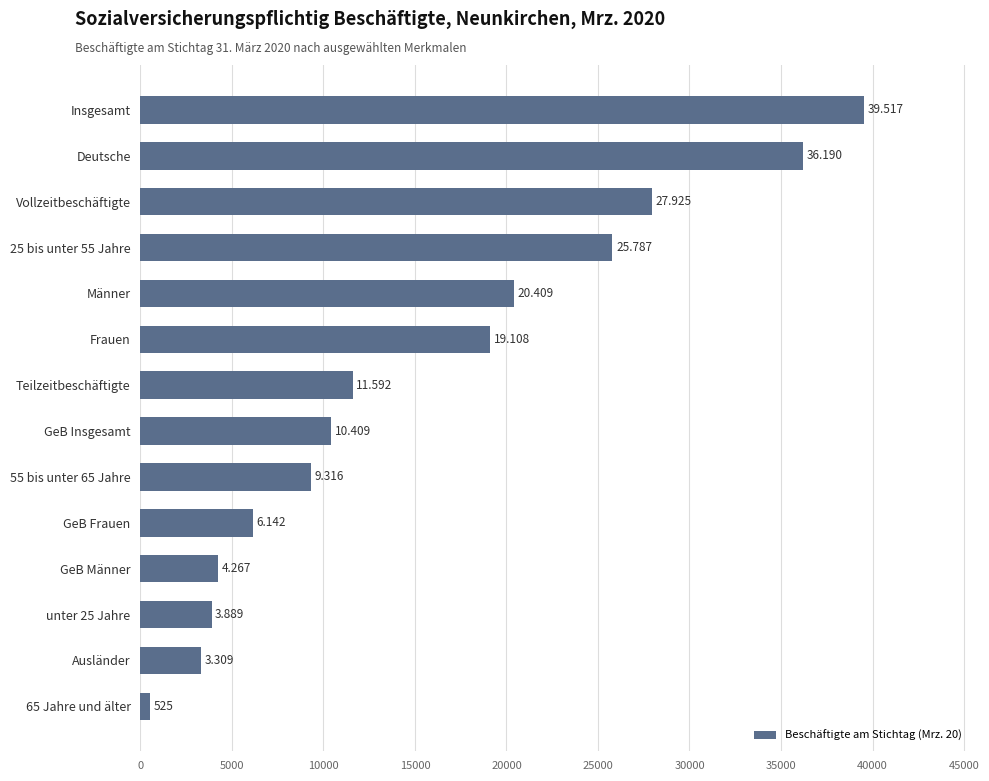

How many bars are there in total?

14